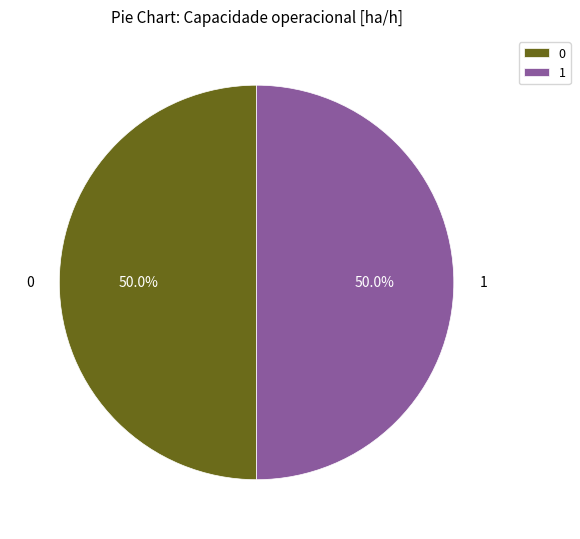

To the nearest percent, what portion does 1 represent?

50%